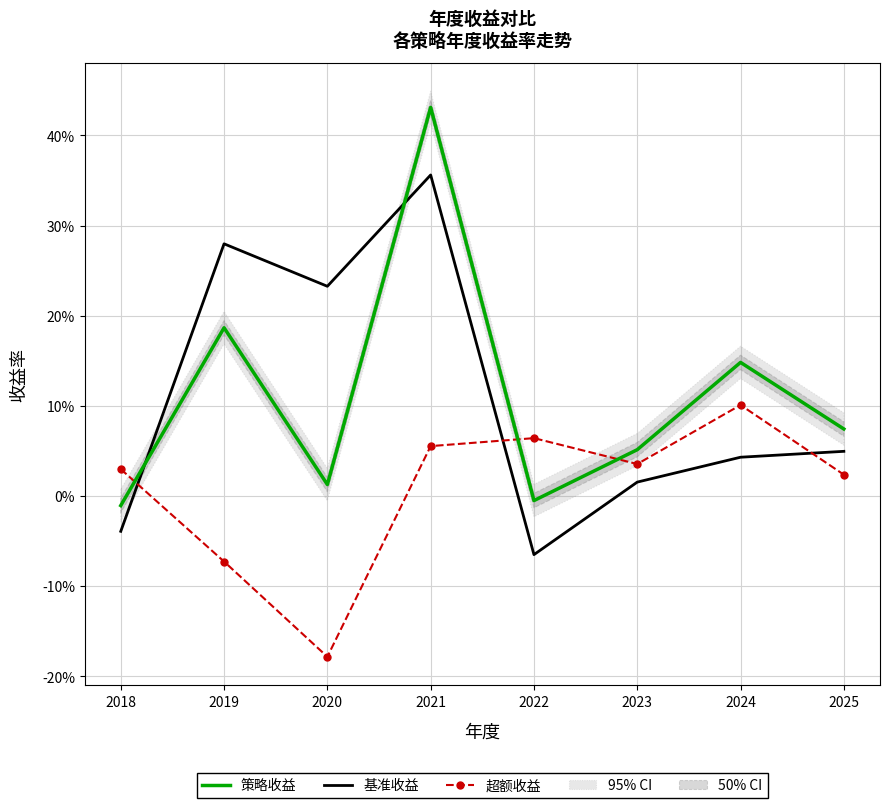

True or false: 策略收益 has more than 0 points higher than both neighbors.

True